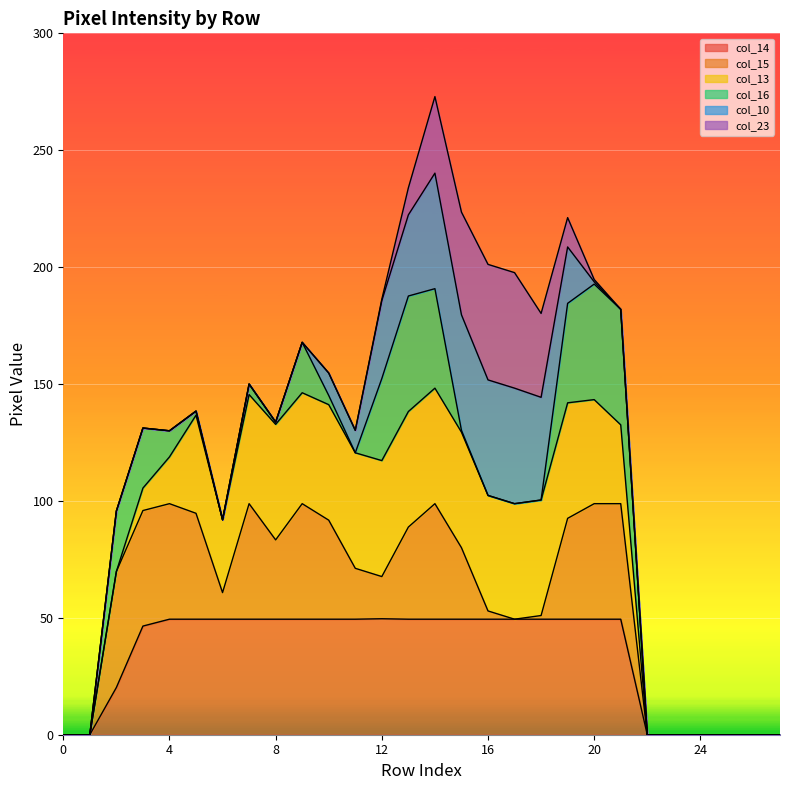

True or false: col_13 and col_23 intersect in this chart.

False